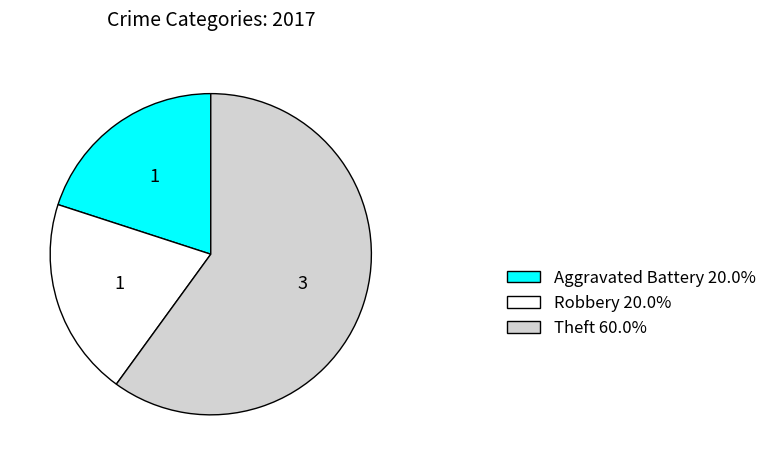

Is the sum of Aggravated Battery and Robbery greater than half?

No